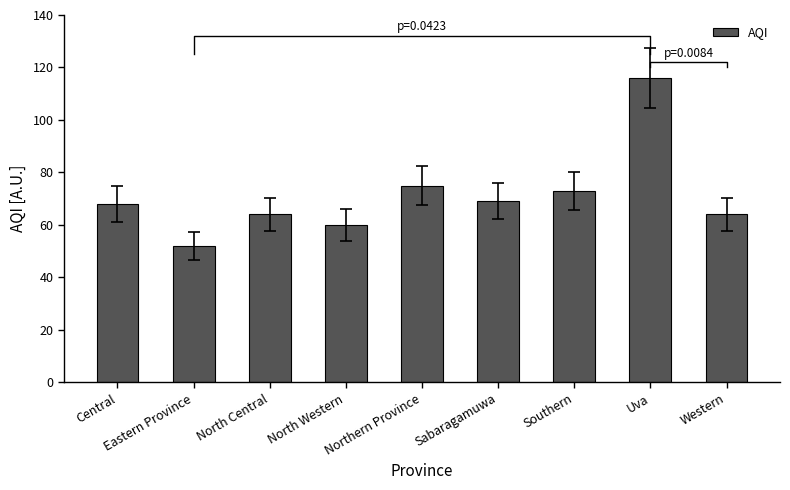

What is the sum of all values?

641